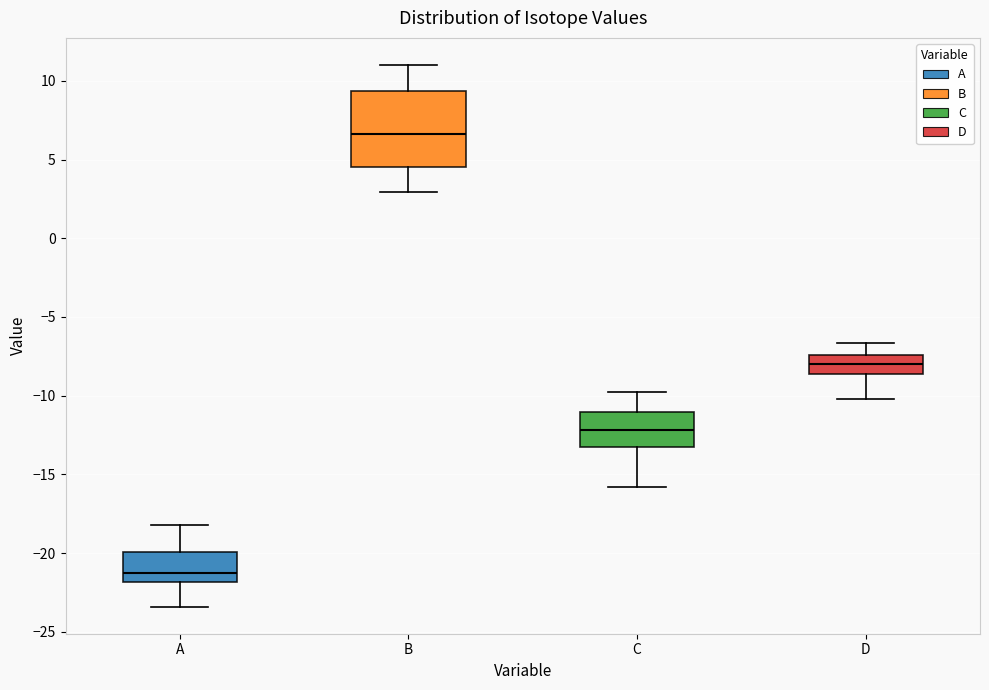

Where does the median line of the box for D sit on the y-axis? The values are not printed on the chart, so give them approximately, as read against the axis.

-8.0